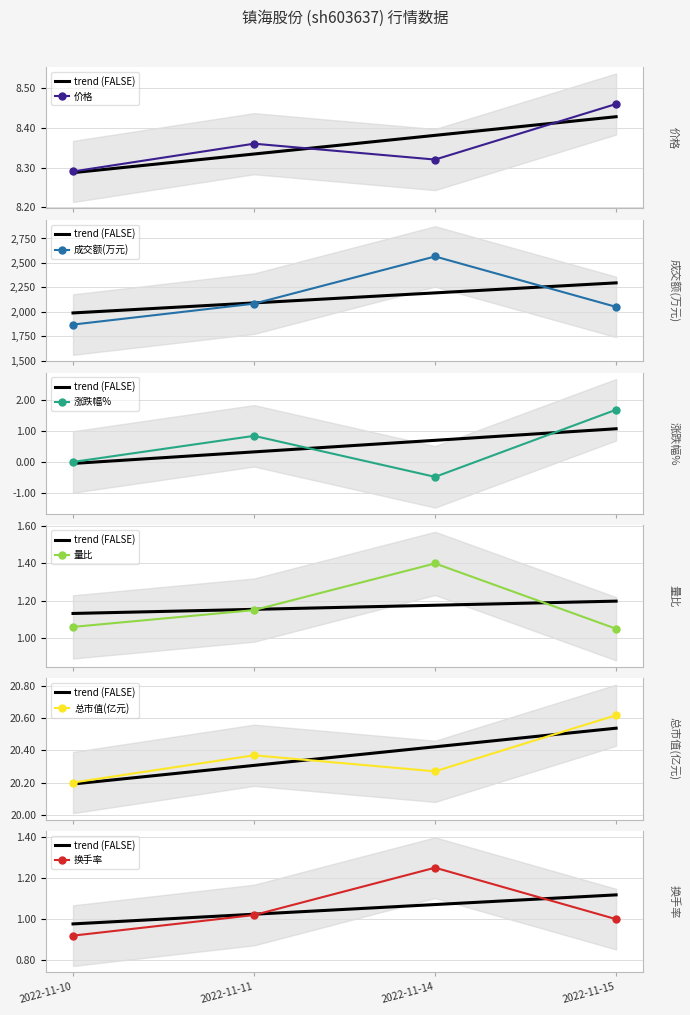

Does the chart have visible grid lines?

Yes